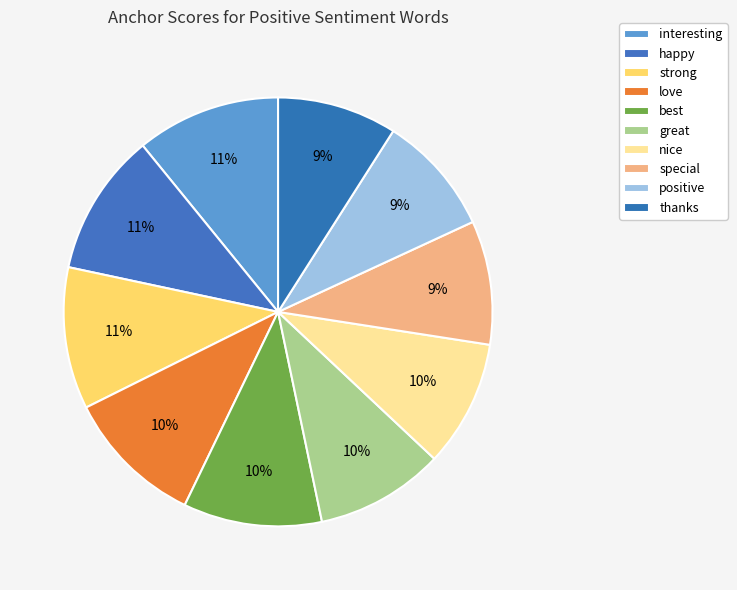

Rank the categories by value from lowest to highest.

thanks, positive, special, nice, great, best, love, strong, happy, interesting